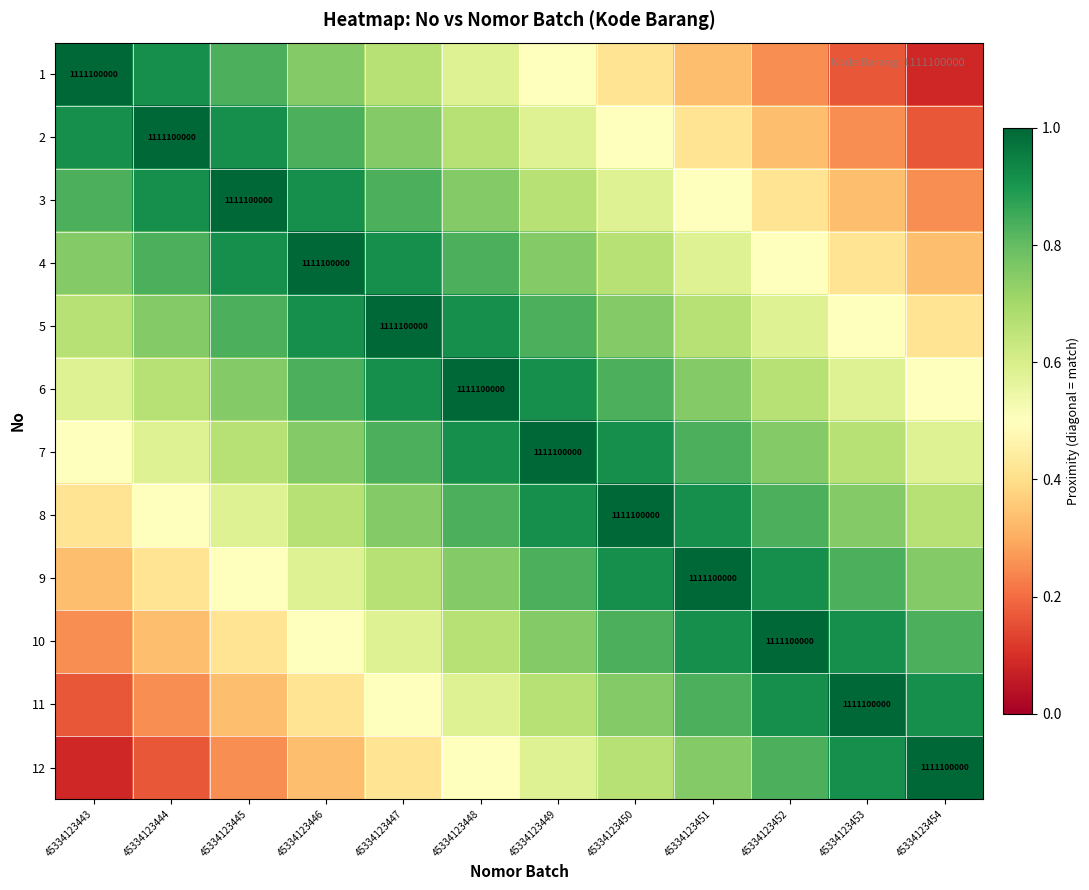

What is the spread (max minus min) of values at 45334123450?

0.6